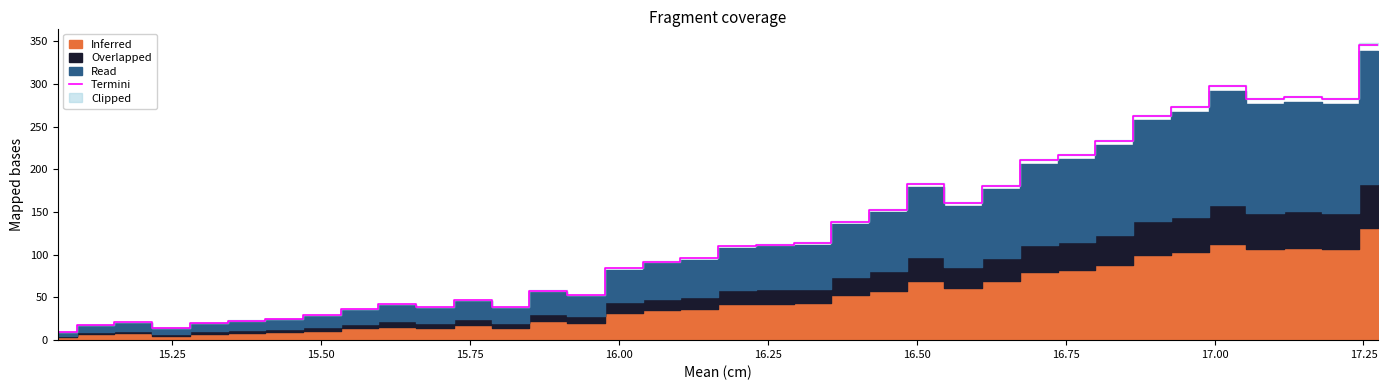

Reading left to right, list all the values displayed in this chart.

10.0	18.0	21.0	14.0	20.0	23.0	25.0	29.0	36.0	42.0	39.0	47.0	39.0	58.0	53.0	84.0	92.0	96.0	110.0	112.0	114.0	139.0	153.0	183.0	161.0	181.0	211.0	217.0	233.0	263.0	273.0	298.0	282.0	285.0	282.0	346.0